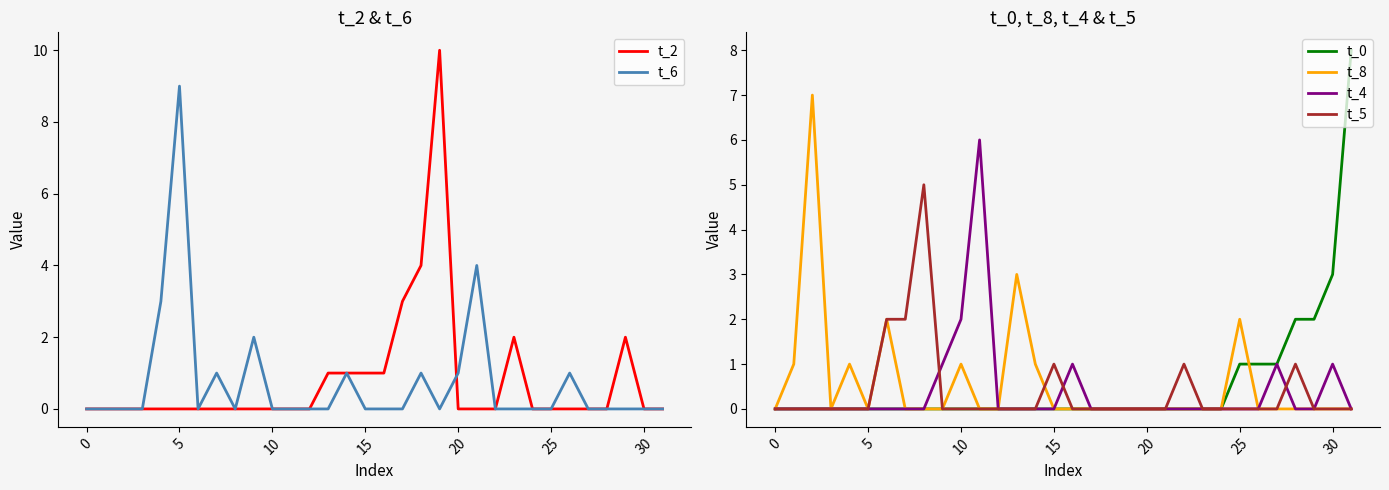

What is the maximum value for t_4?

6